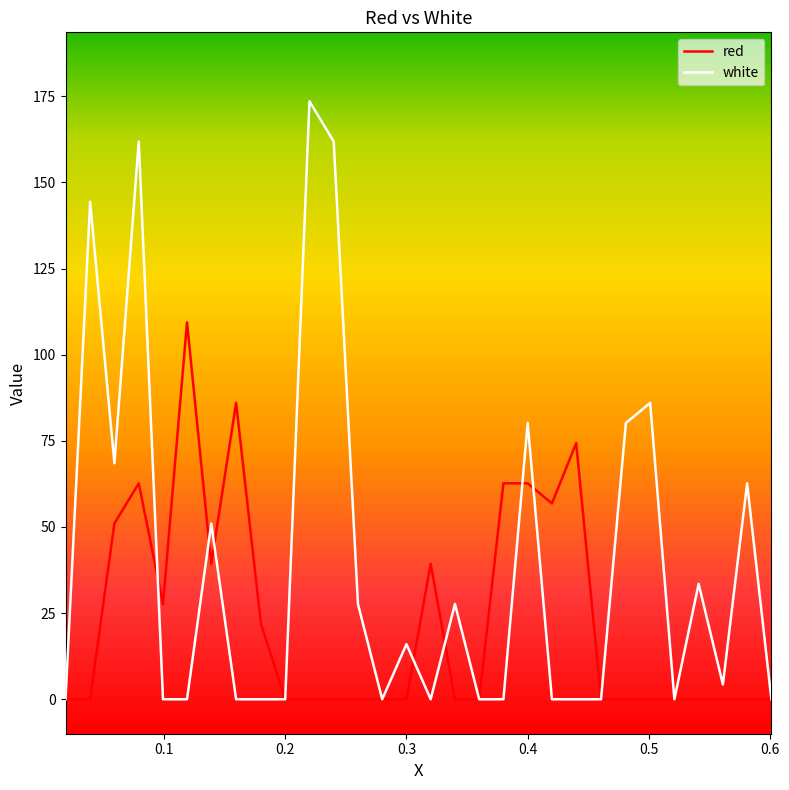

Rank the series by their average value, from highest to lowest.

white, red